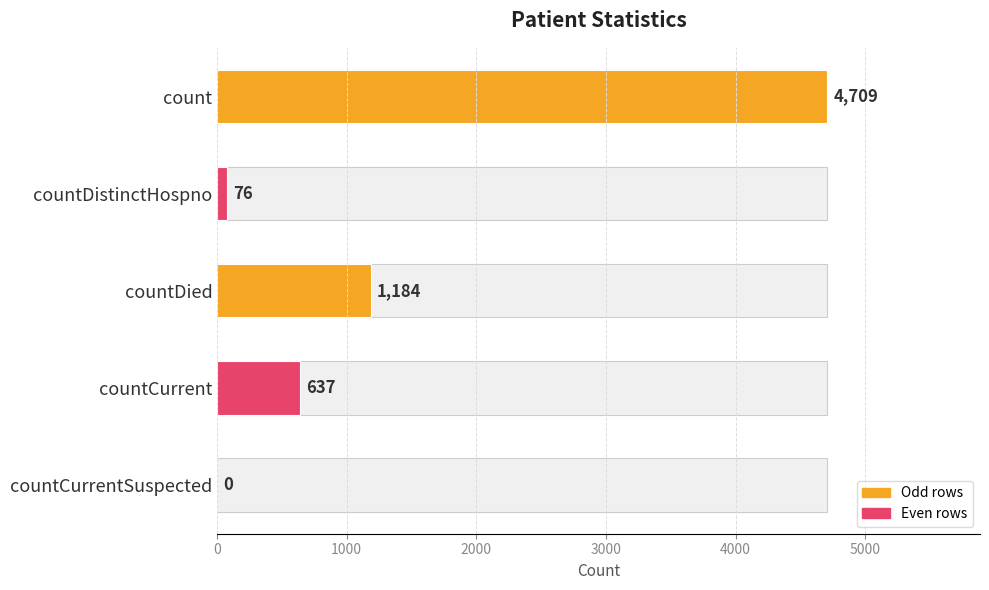

What is the difference between the second highest and second lowest values?

1108